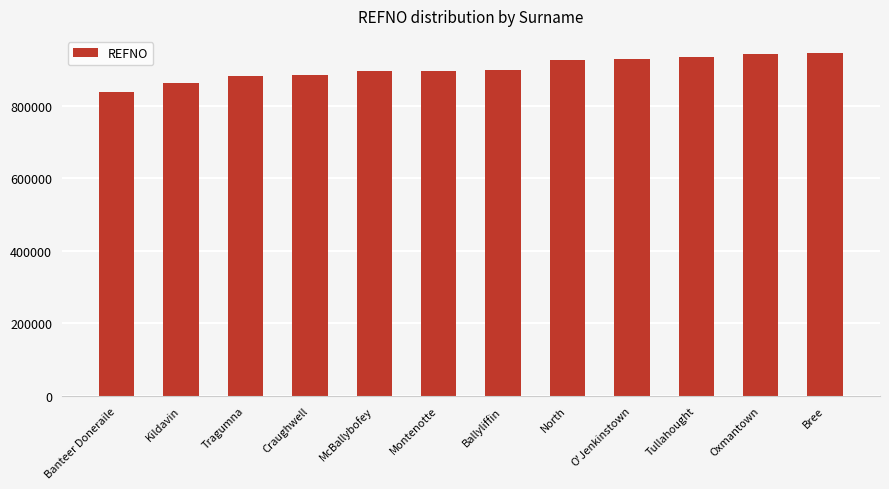

What is the maximum value shown in the chart?

946506